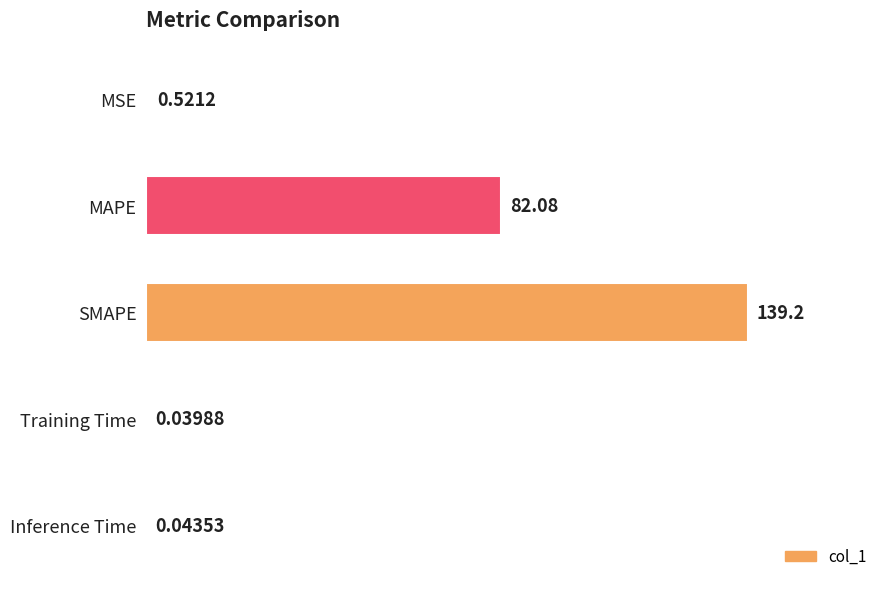

What is the sum of all values?

221.9